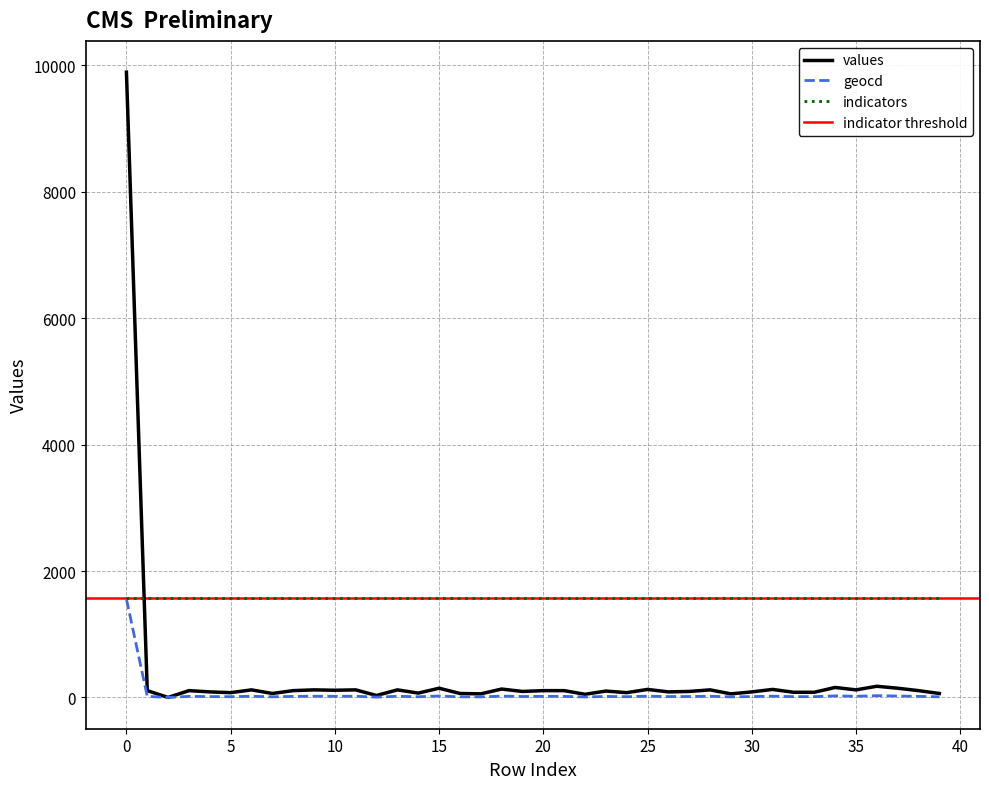

Reading left to right, transcribe all the data shown in this chart.

values: 9891	108	0	108	88	76	120	63	108	120	114	120	31	120	69	146	63	57	133	95	108	108	50	101	76	127	88	95	120	57	88	127	82	82	158	120	177	146	108	63
geocd: 1557	17	0	17	14	12	19	10	17	19	18	19	5	19	11	23	10	9	21	15	17	17	8	16	12	20	14	15	19	9	14	20	13	13	25	19	28	23	17	10